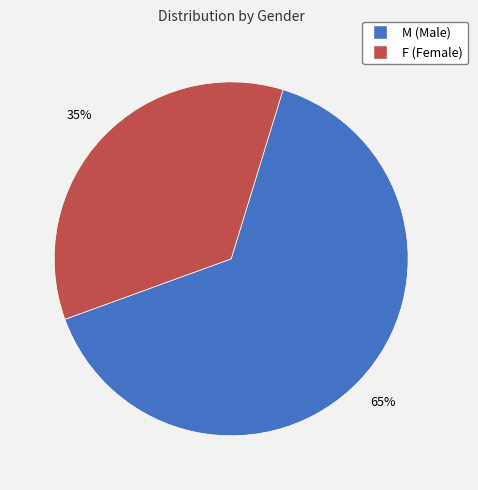

Which has a higher value, F or M?

M